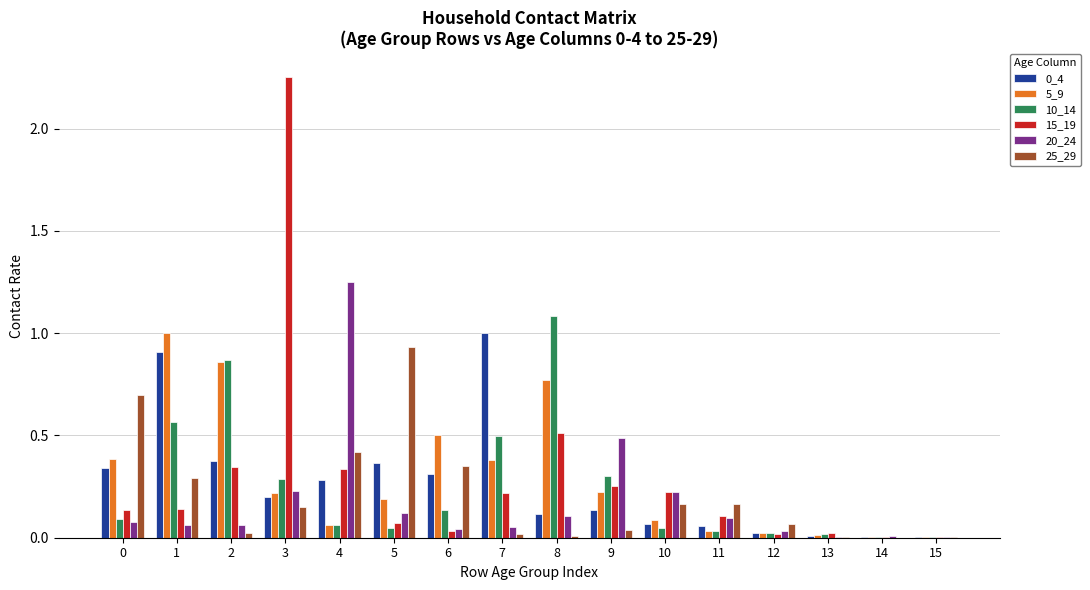

Which category has the highest value across all series?

3